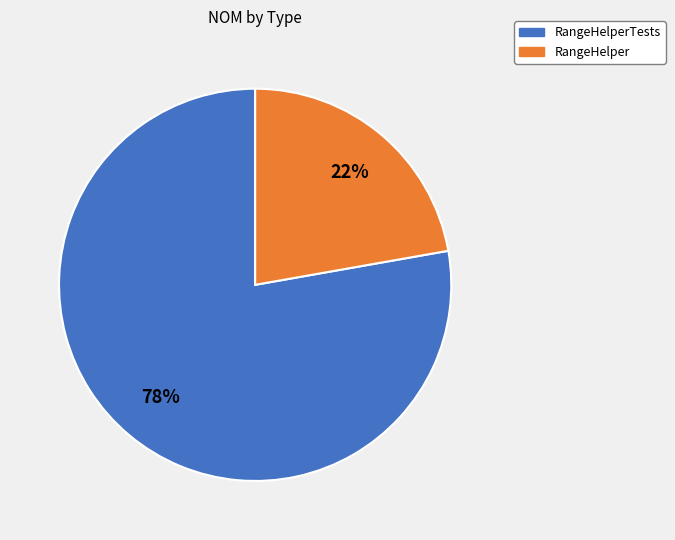

To the nearest percent, what is the difference between the RangeHelperTests and RangeHelper slice percentages?

56%